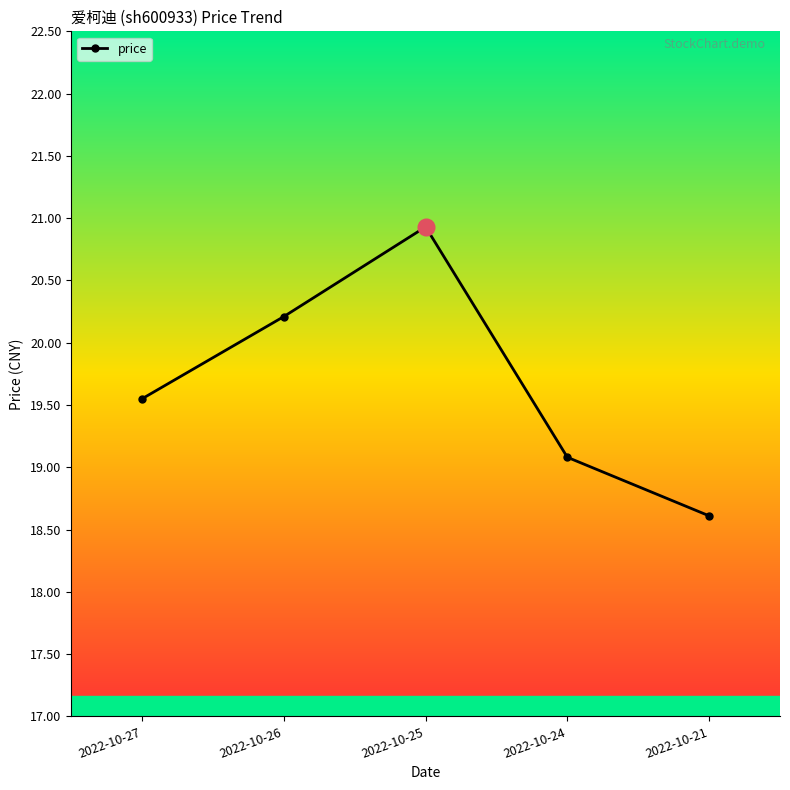

Rank the categories by value from highest to lowest.

2022-10-25, 2022-10-26, 2022-10-27, 2022-10-24, 2022-10-21